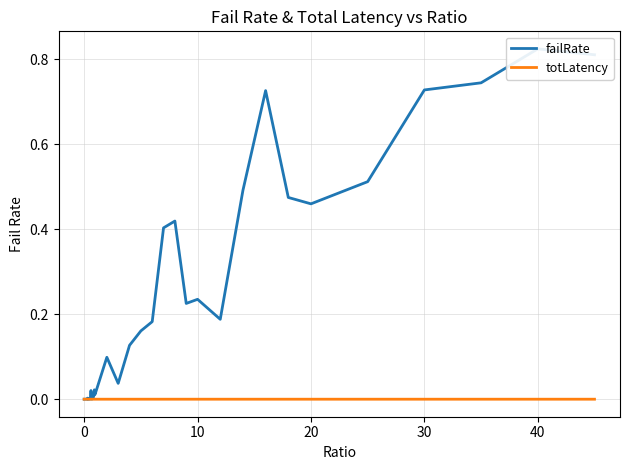

True or false: failRate has a value of 0.3 at 0.

False